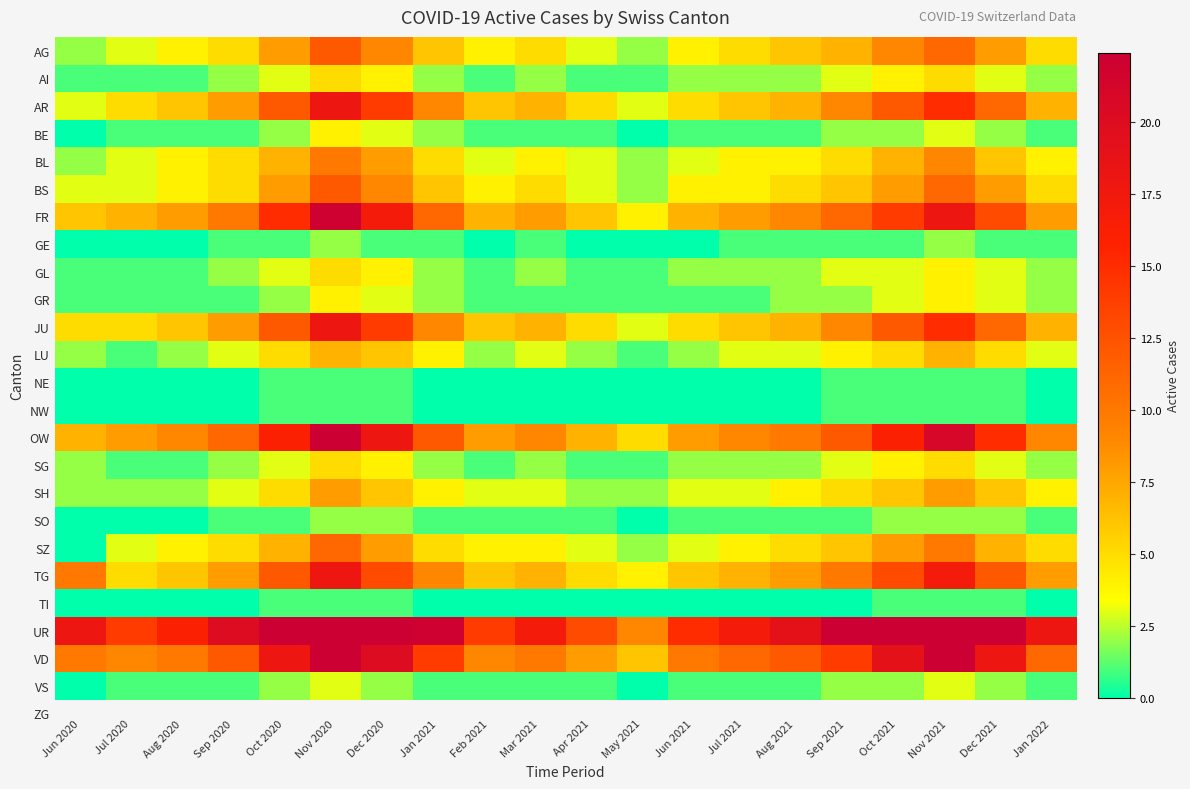

At which category is the sum across all series the highest?

Nov 2020